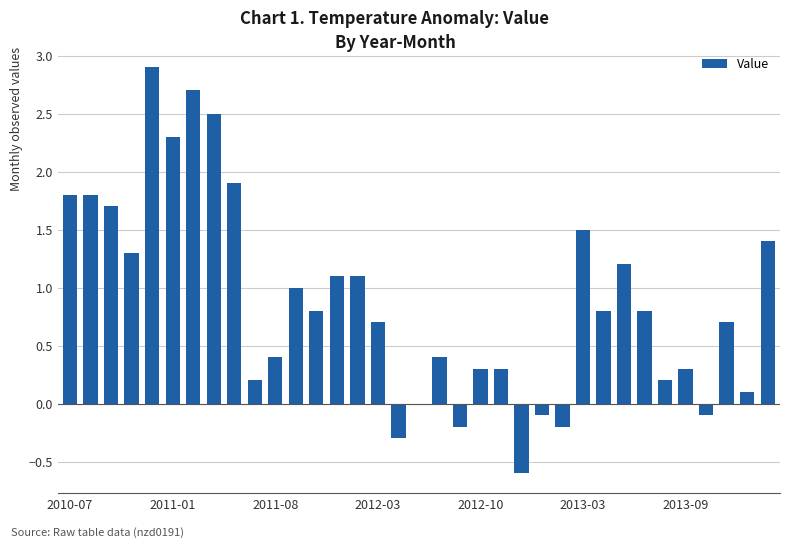

What is the sum of all values?

30.7